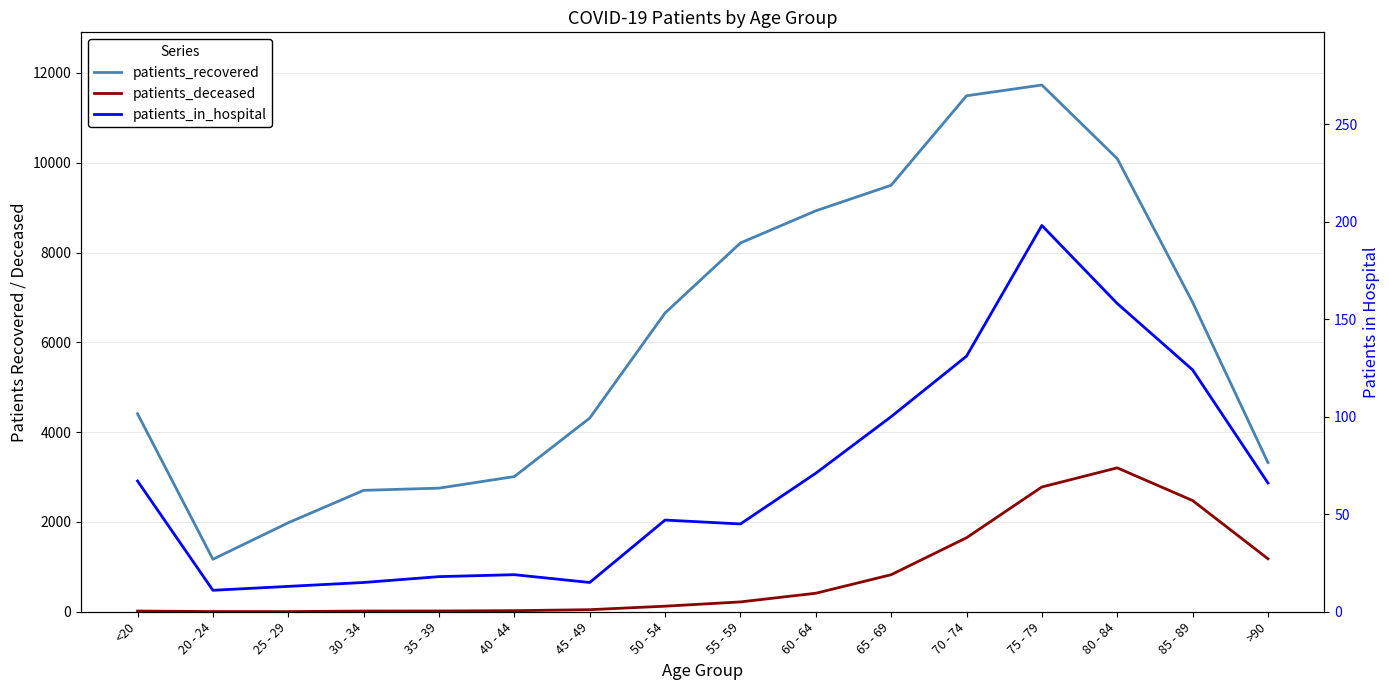

The value of patients_recovered at 30 - 34 is 2704. True or false?

True